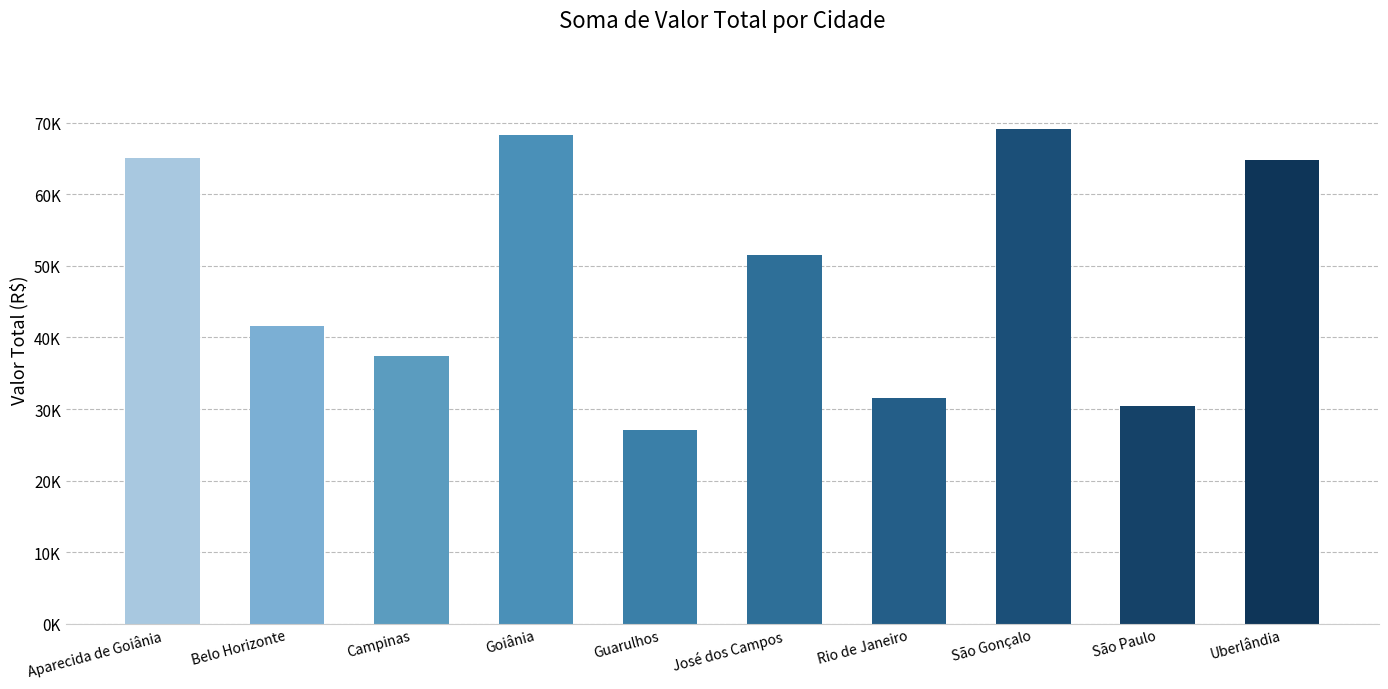

What is the change in value from Aparecida de Goiânia to São Paulo?

-34500.1